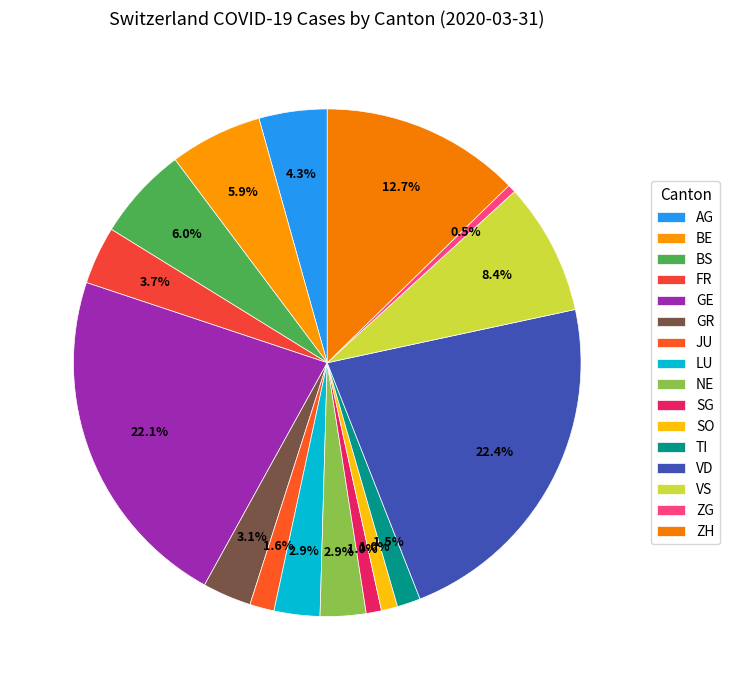

Count the number of slices in the pie.

16